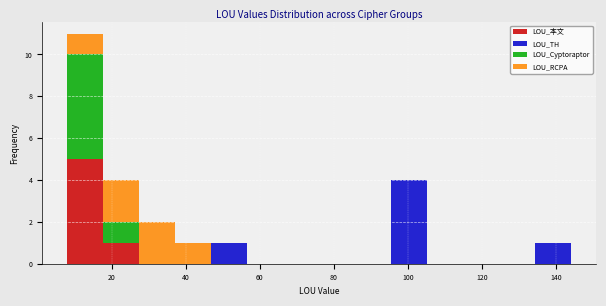

Which range on the x-axis has the tallest stacked bar (by total height)?

8 to 18